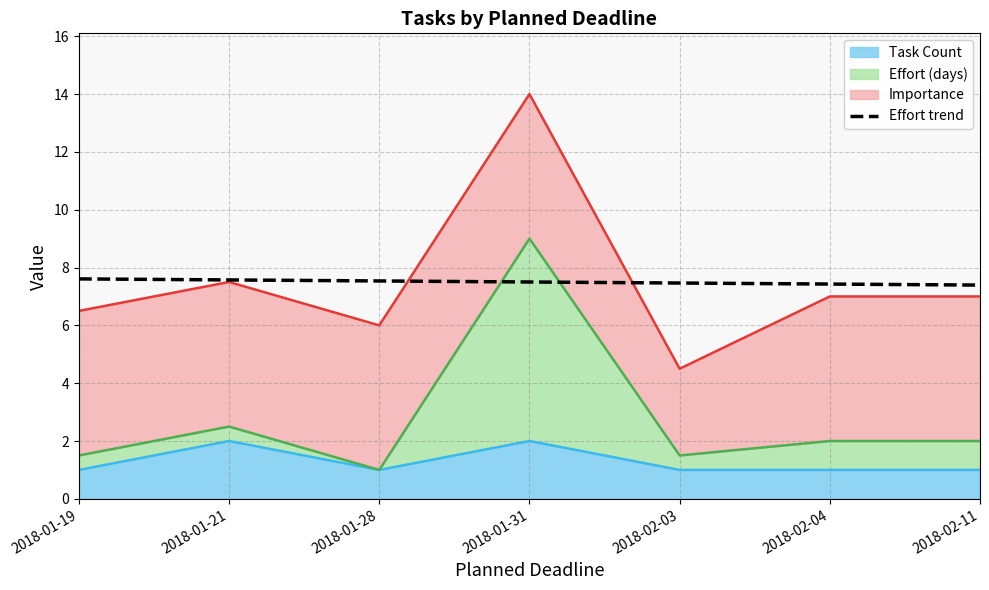

What is the difference between the values at 2018-01-21 and 2018-02-11?

0.2